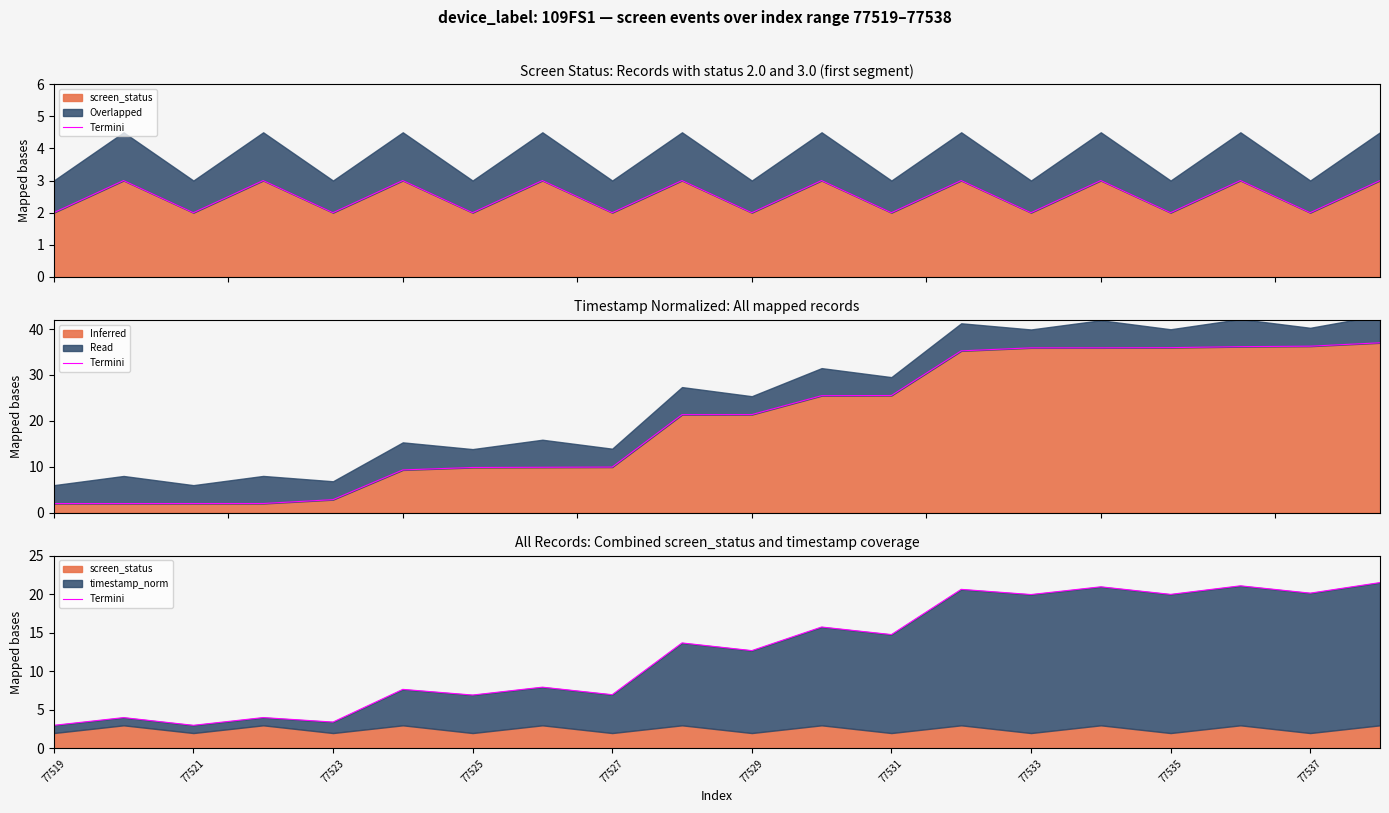

What is the maximum value for Inferred?

37.0